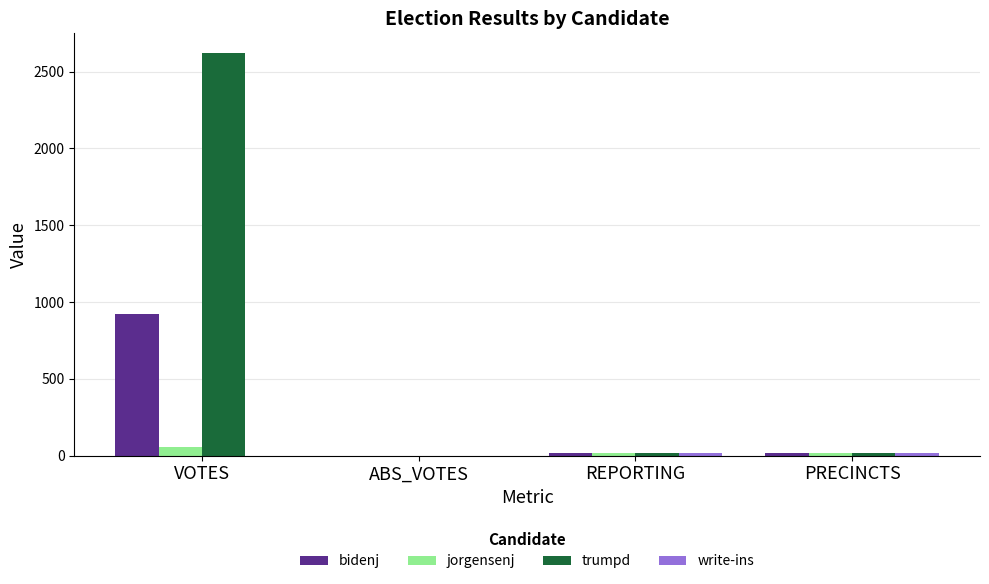

What is the maximum value shown in the chart?

2619